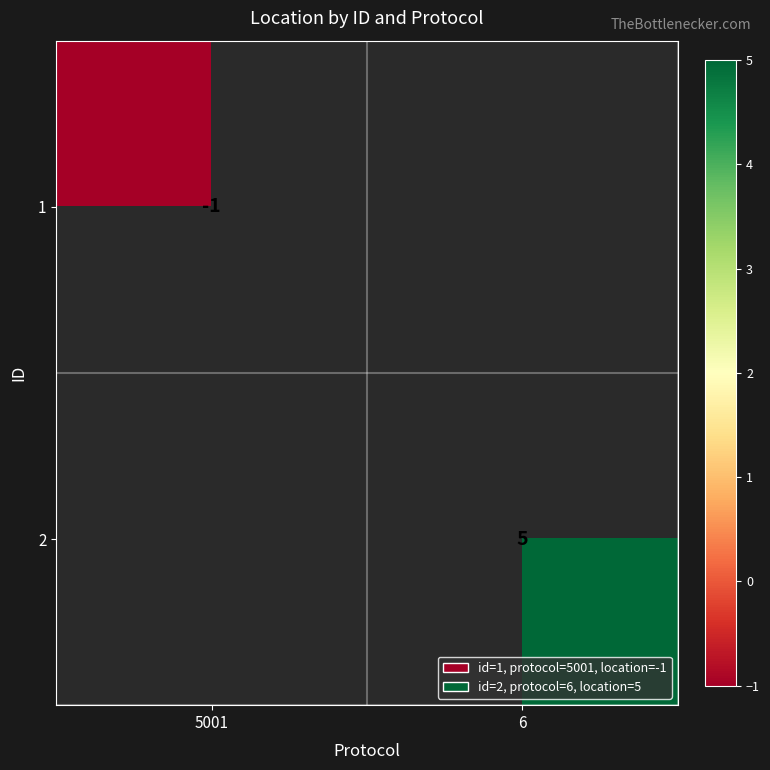

How many distinct data groups are displayed?

2